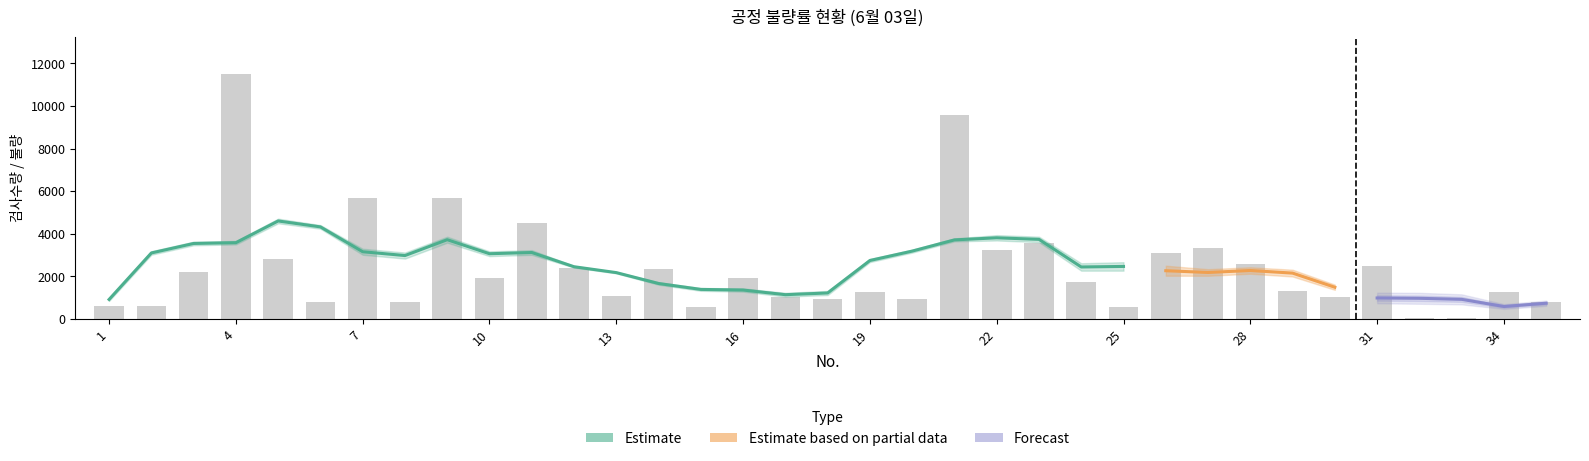

What is the difference between the second highest and minimum values in the 검사수량 series?

9540